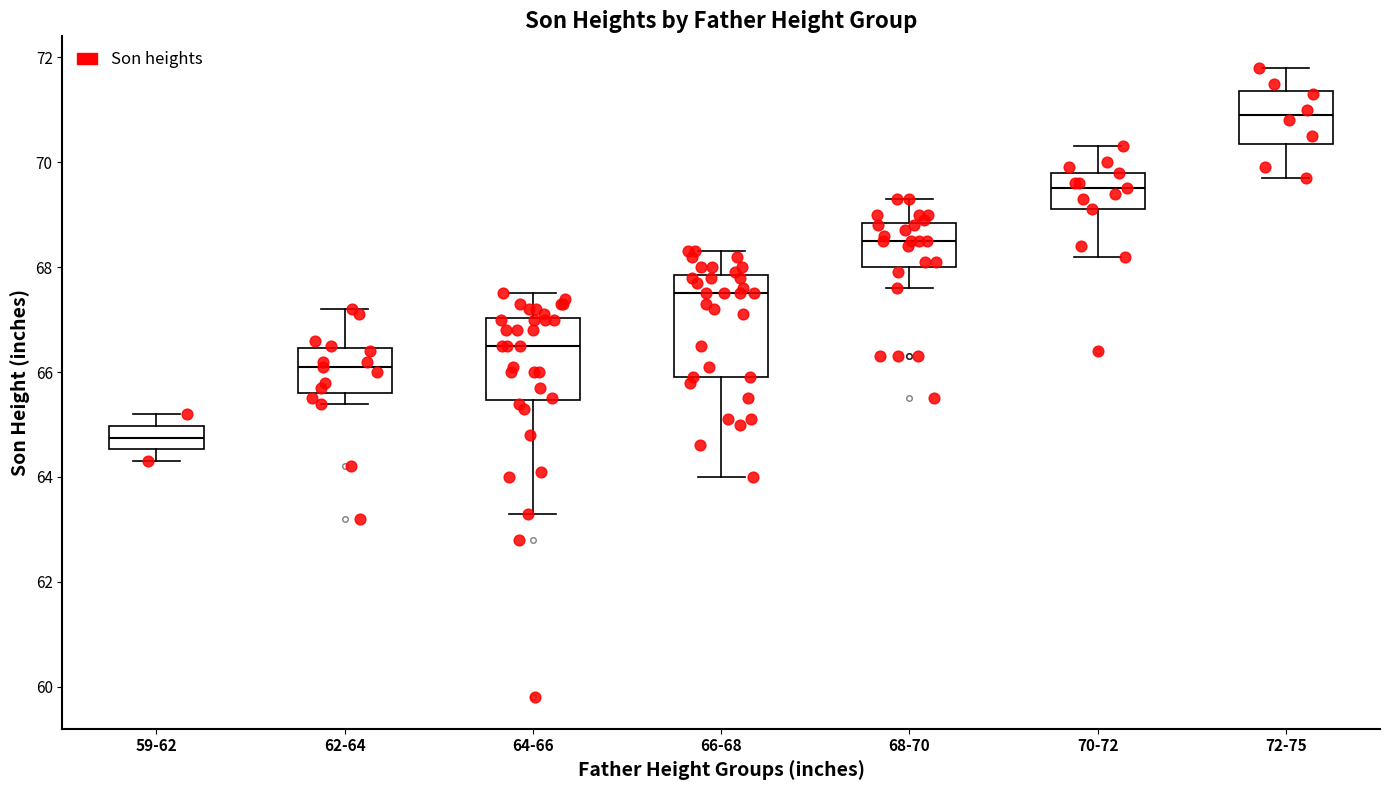

Reading left to right, read every box against the y-axis: the position of its median line, the range the box covers, and the ends of its whiskers. The values are not printed on the chart, so give them approximately, as read against the axis.

59-62: median 64.8, box 64.6 to 65.0, whiskers 64.4 to 65.2
62-64: median 66.2, box 65.6 to 66.4, whiskers 65.4 to 67.2
64-66: median 66.6, box 65.4 to 67.0, whiskers 63.4 to 67.6
66-68: median 67.6, box 66.0 to 67.8, whiskers 64.0 to 68.4
68-70: median 68.6, box 68.0 to 68.8, whiskers 67.6 to 69.4
70-72: median 69.6, box 69.2 to 69.8, whiskers 68.2 to 70.4
72-75: median 71.0, box 70.4 to 71.4, whiskers 69.8 to 71.8